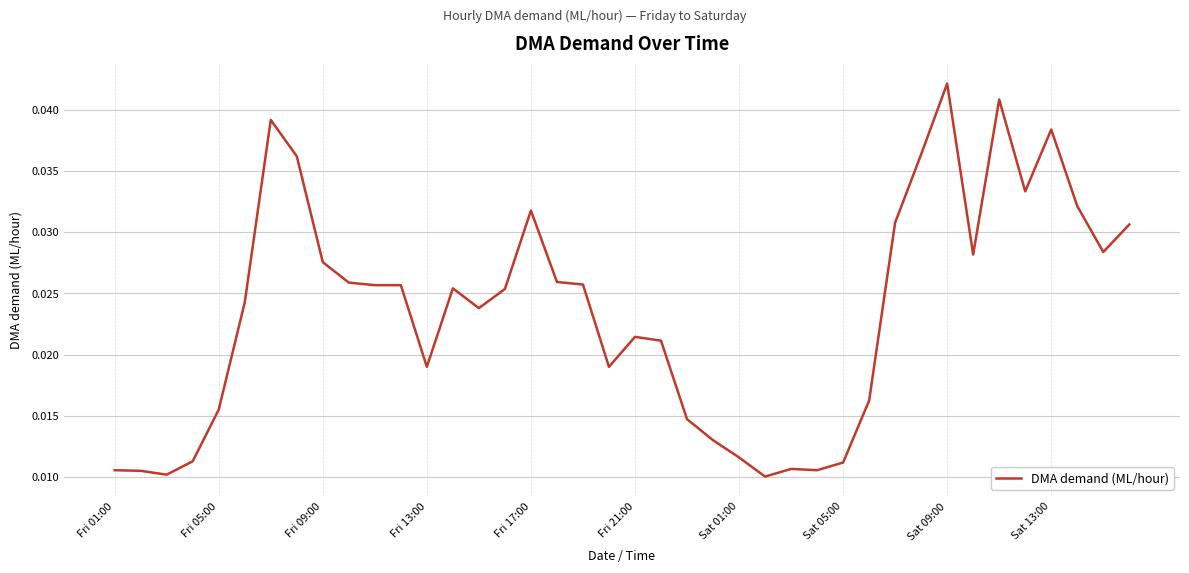

Which label corresponds to the largest value in the chart?

Sat 09:00